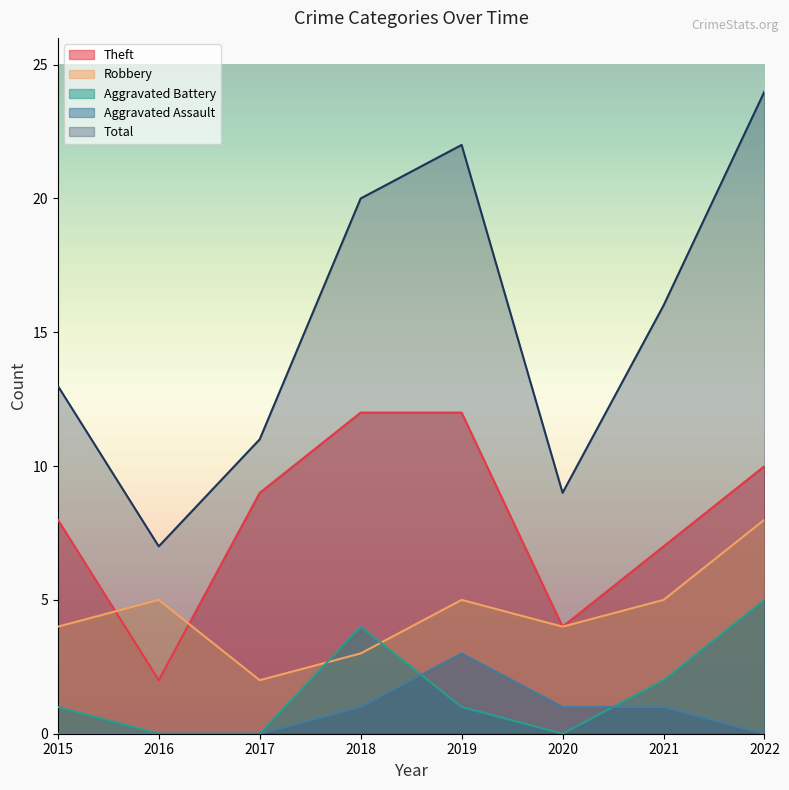

Is it true that Aggravated Assault equals 0 at 2015?

True